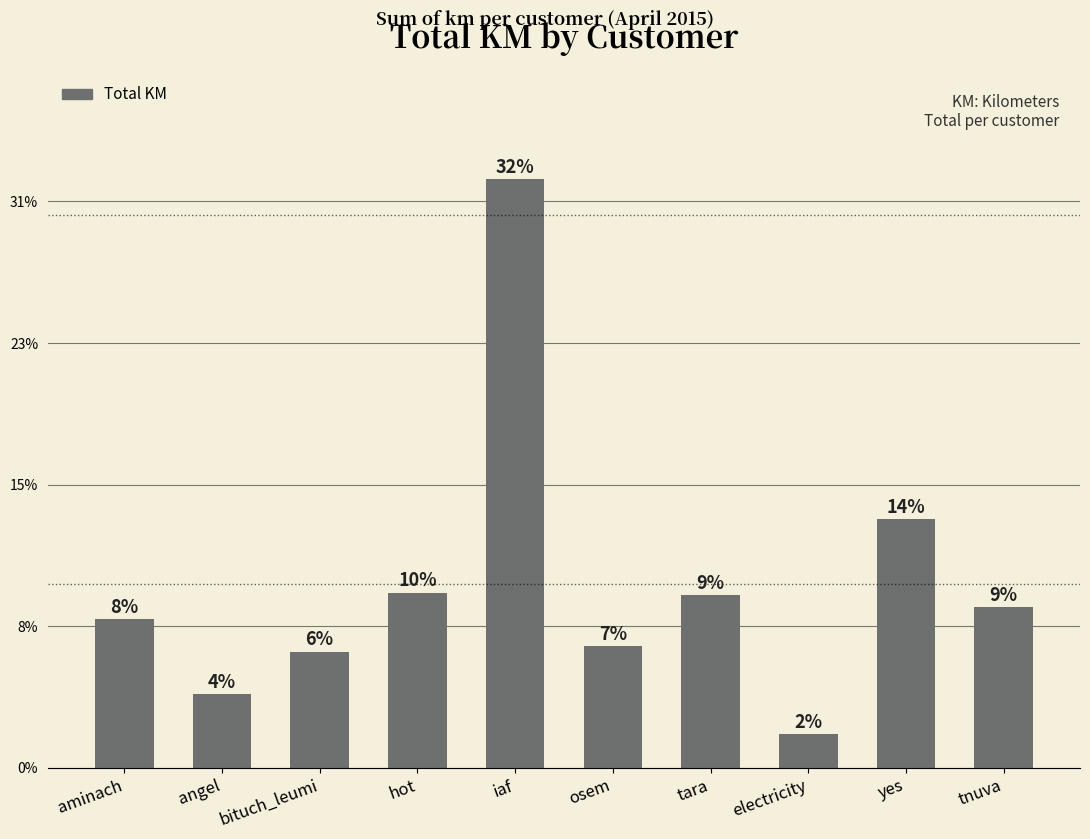

Reading left to right, transcribe all the data shown in this chart.

1048.8	523.7	822.0	1238.6	4159.8	860.6	1220.8	240.4	1759.1	1135.5